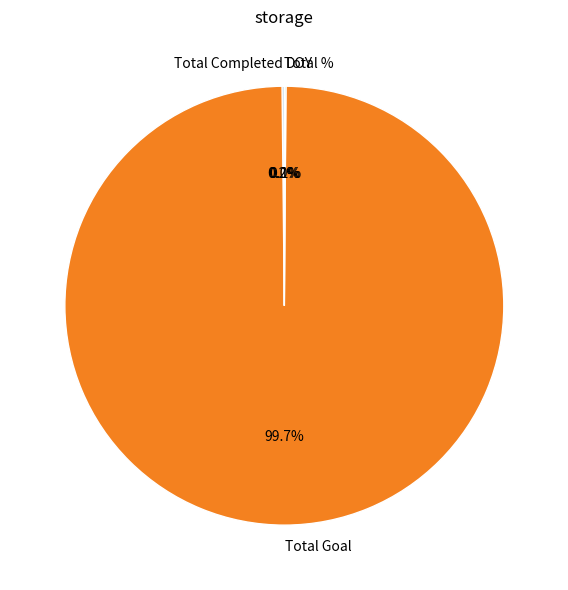

Does any single category account for the majority?

Yes